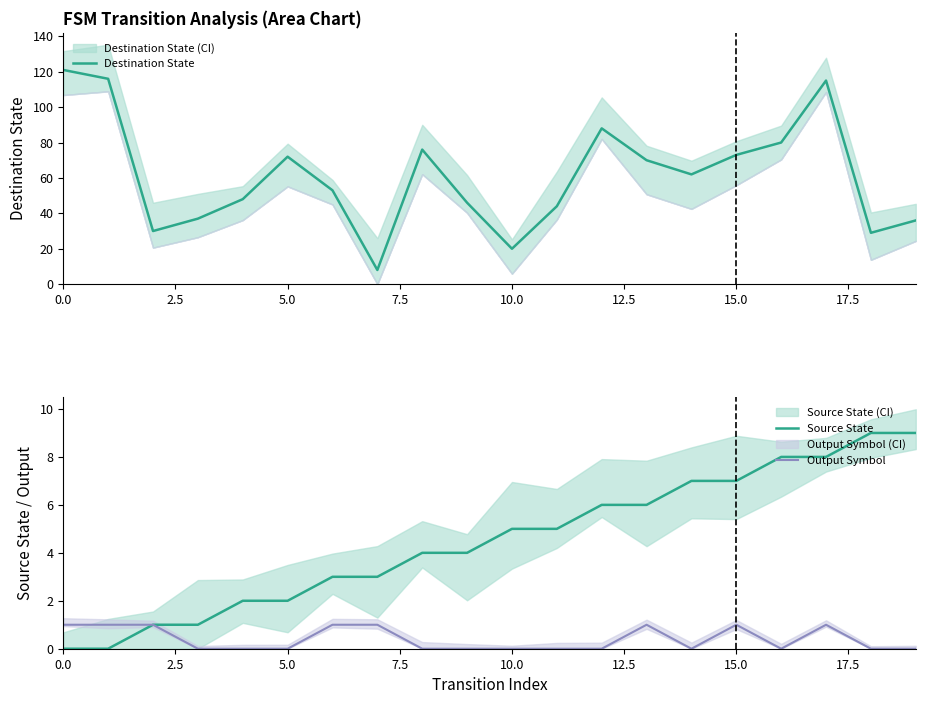

Which series has the largest range (max minus min)?

Destination State